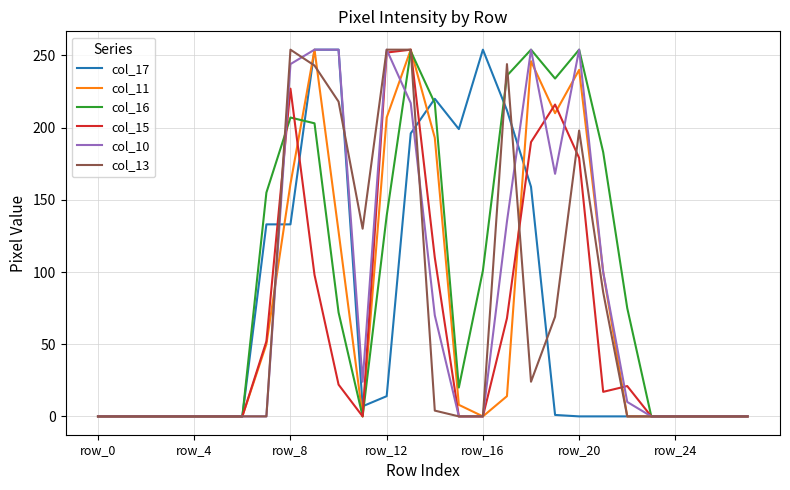

How many series are shown in this chart?

6